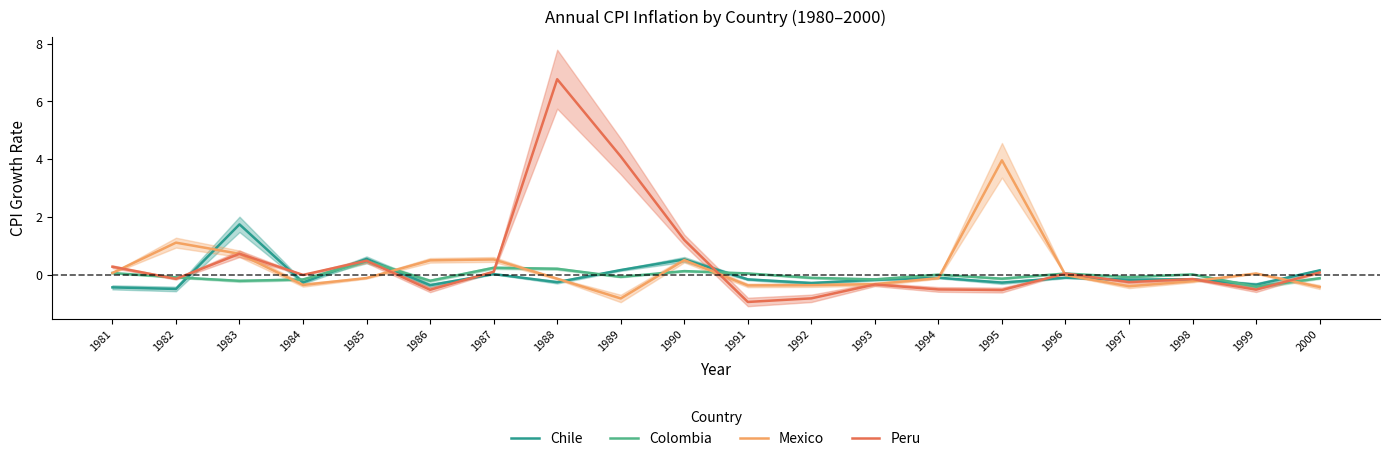

Between 1990 and 1999, which is larger?

1990